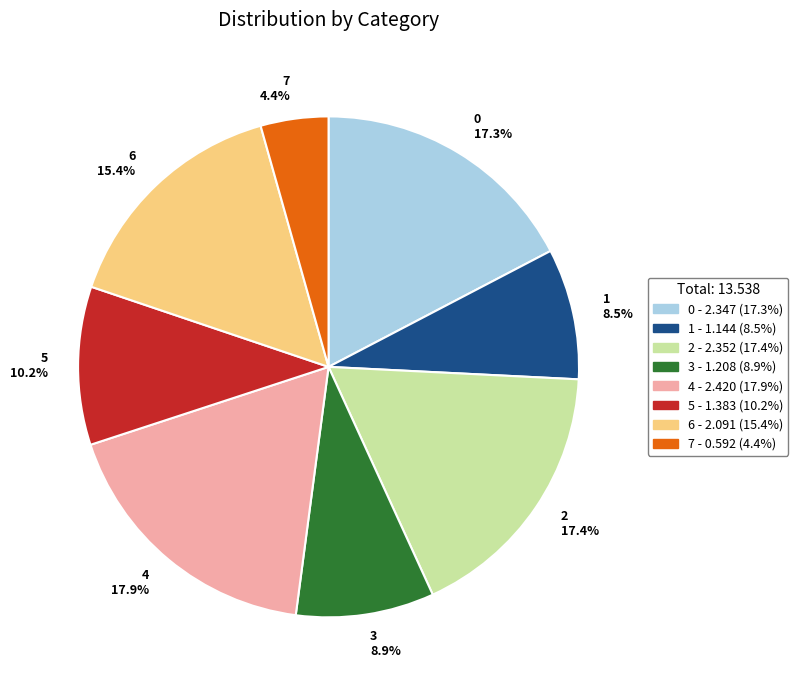

How many segments does this pie chart have?

8